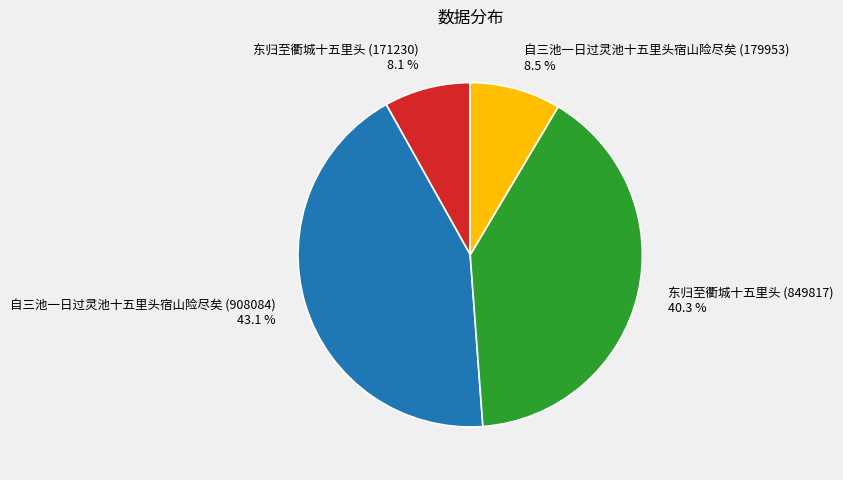

Is 东归至衢城十五里头 (171230) the majority of the pie?

No